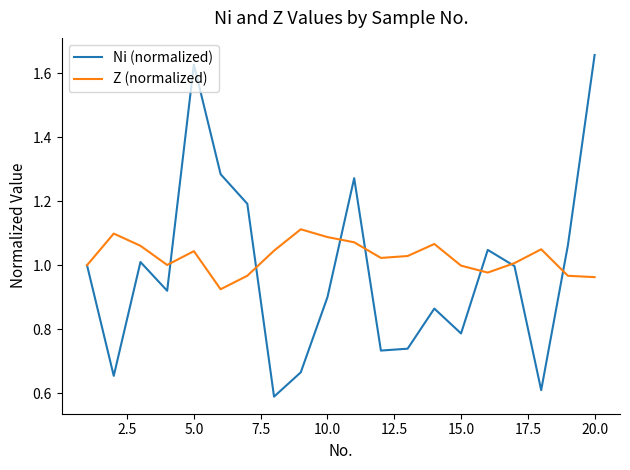

Rank the series by their maximum value, from lowest to highest.

Z (normalized), Ni (normalized)